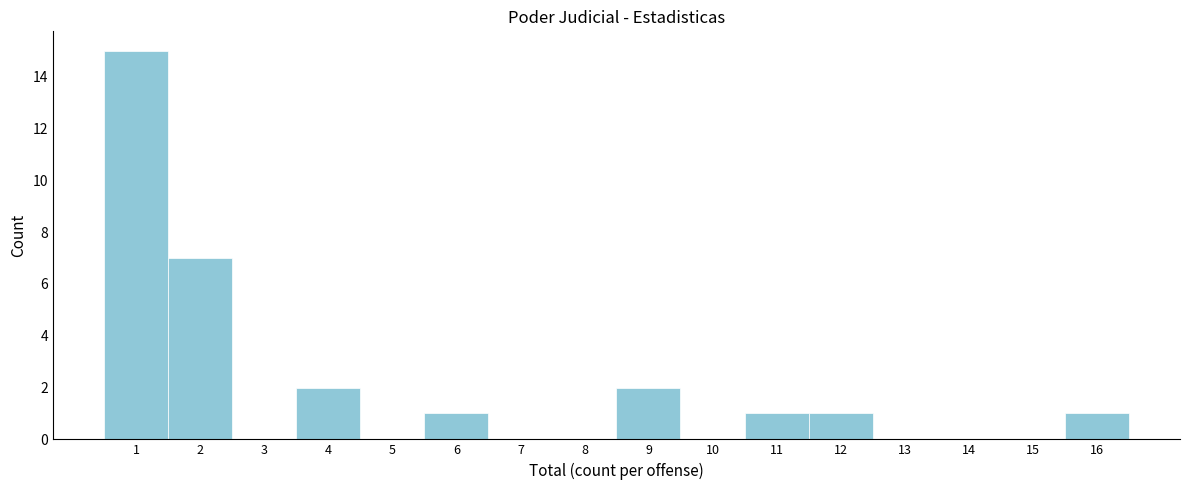

Reading left to right, list every bar in this chart as the range it spans on the x-axis followed by its height. The values are not printed on the chart, so give them approximately, as read against the axis.

0.5 to 1.5: 15
1.5 to 2.5: 7
2.5 to 3.5: 0
3.5 to 4.5: 2
4.5 to 5.5: 0
5.5 to 6.5: 1
6.5 to 7.5: 0
7.5 to 8.5: 0
8.5 to 9.5: 2
9.5 to 10.5: 0
10.5 to 11.5: 1
11.5 to 12.5: 1
12.5 to 13.5: 0
13.5 to 14.5: 0
14.5 to 15.5: 0
15.5 to 16.5: 1